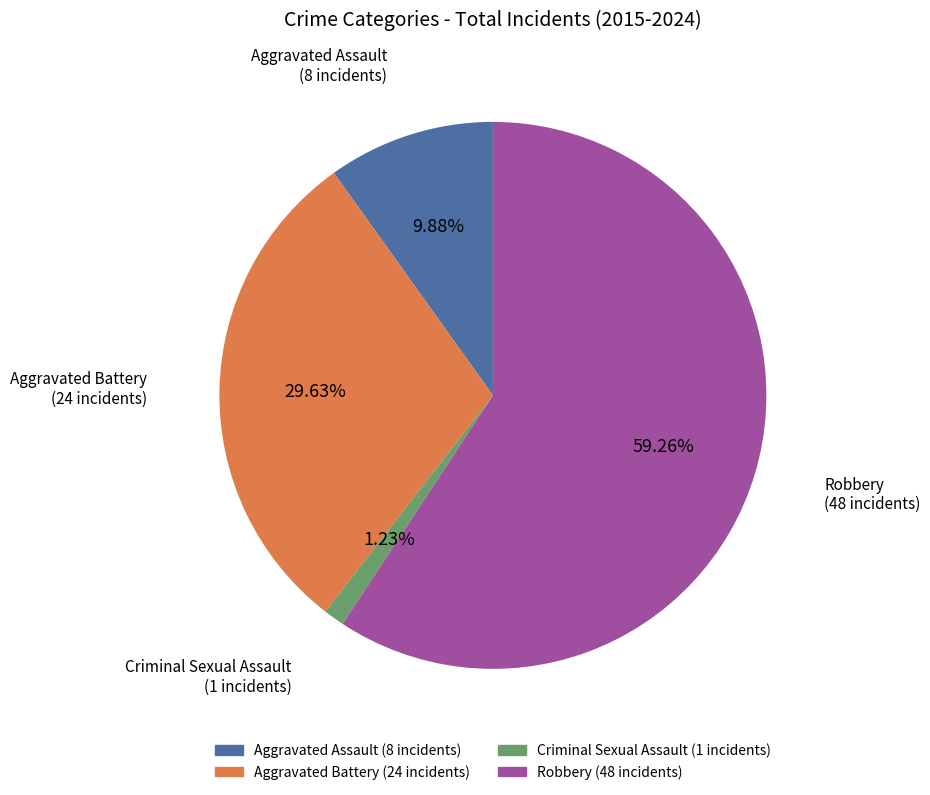

What is the ratio of the value at Aggravated Assault to the value at Aggravated Battery?

0.3